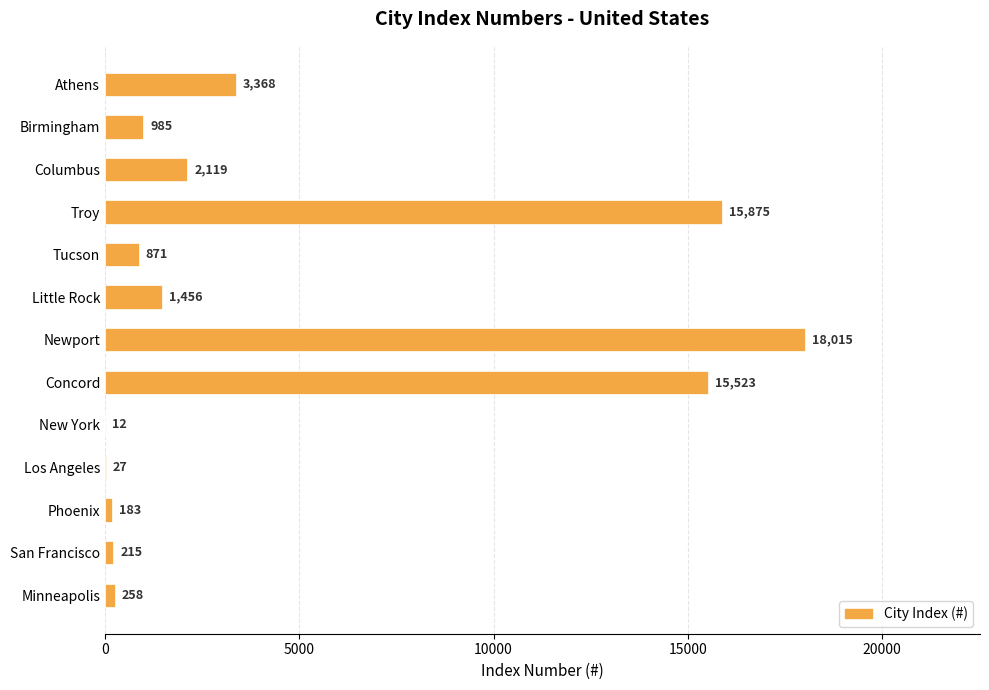

Is it true that the value at Phoenix is 183?

True